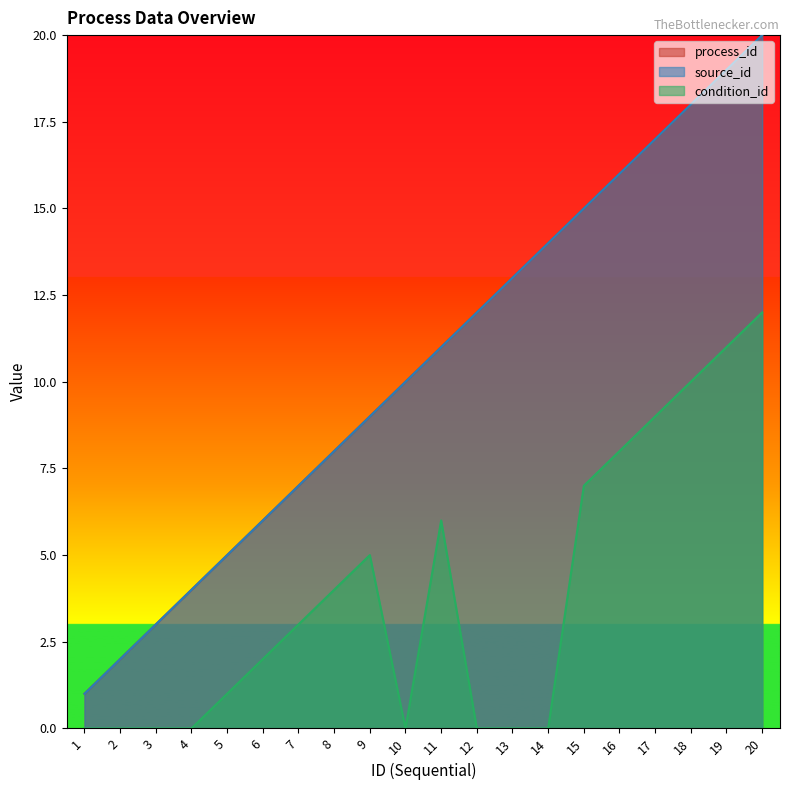

Which category has the lowest value across all series?

1